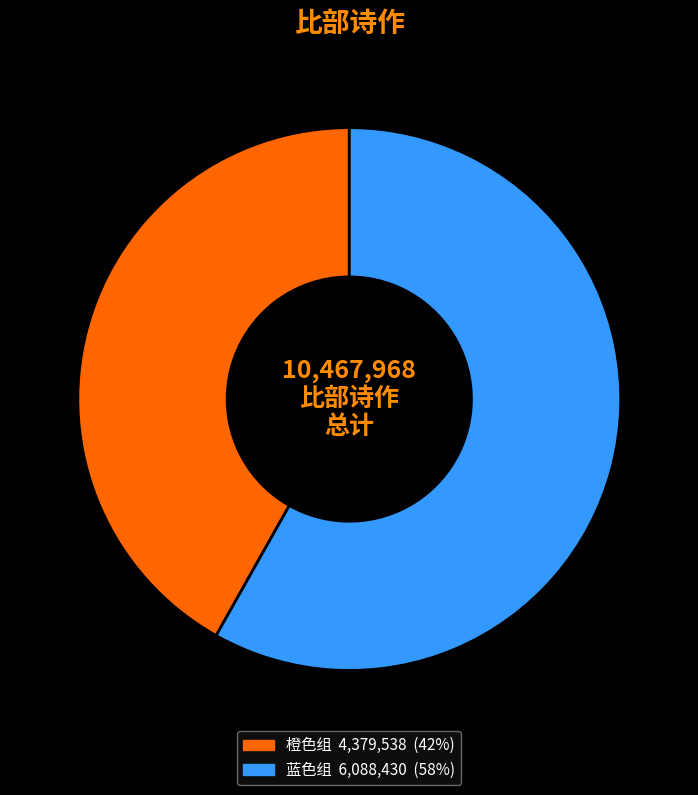

To the nearest percent, what is the difference between the largest and smallest slice percentages?

16%